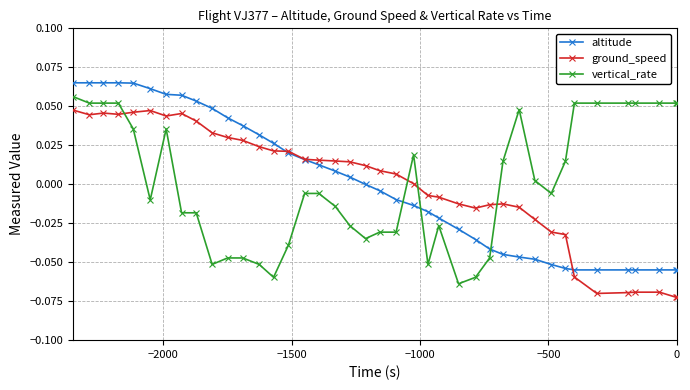

List the series in order of their peak value, lowest first.

ground_speed, vertical_rate, altitude